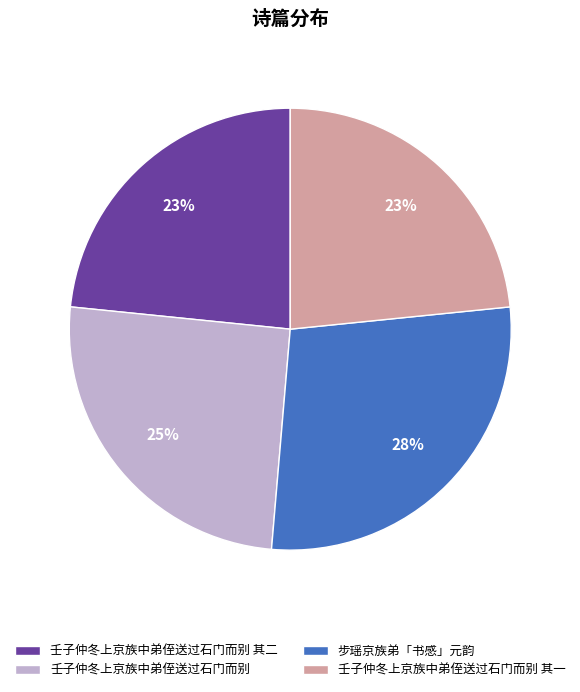

To the nearest percent, what is the difference between the 壬子仲冬上京族中弟侄送过石门而别 and 壬子仲冬上京族中弟侄送过石门而别 其二 slice percentages?

2%